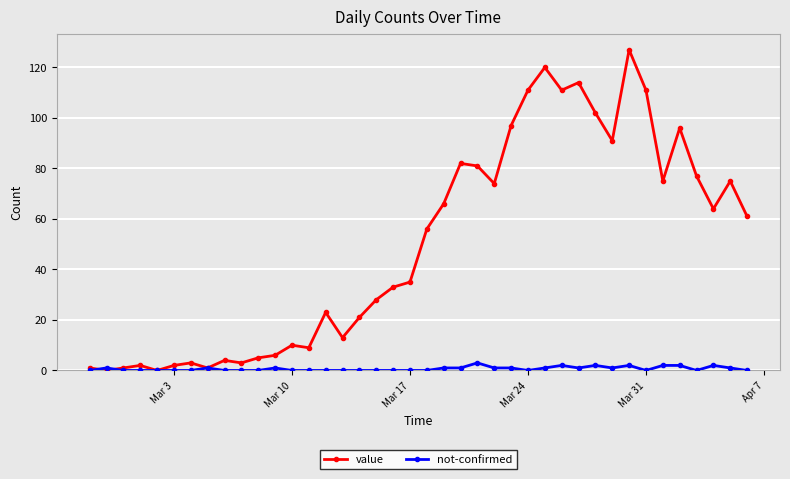

True or false: value has more than 0 points higher than both neighbors.

True